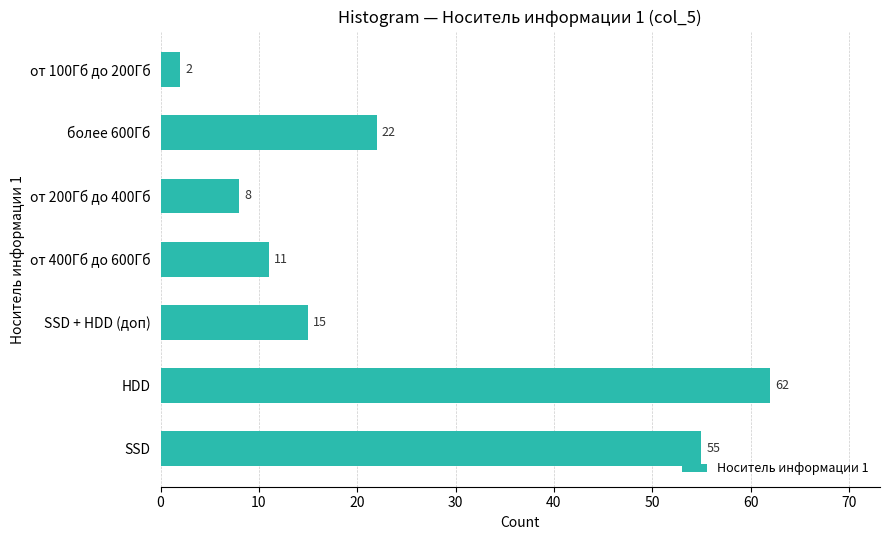

Are the bars grouped side by side (vs. stacked)?

No